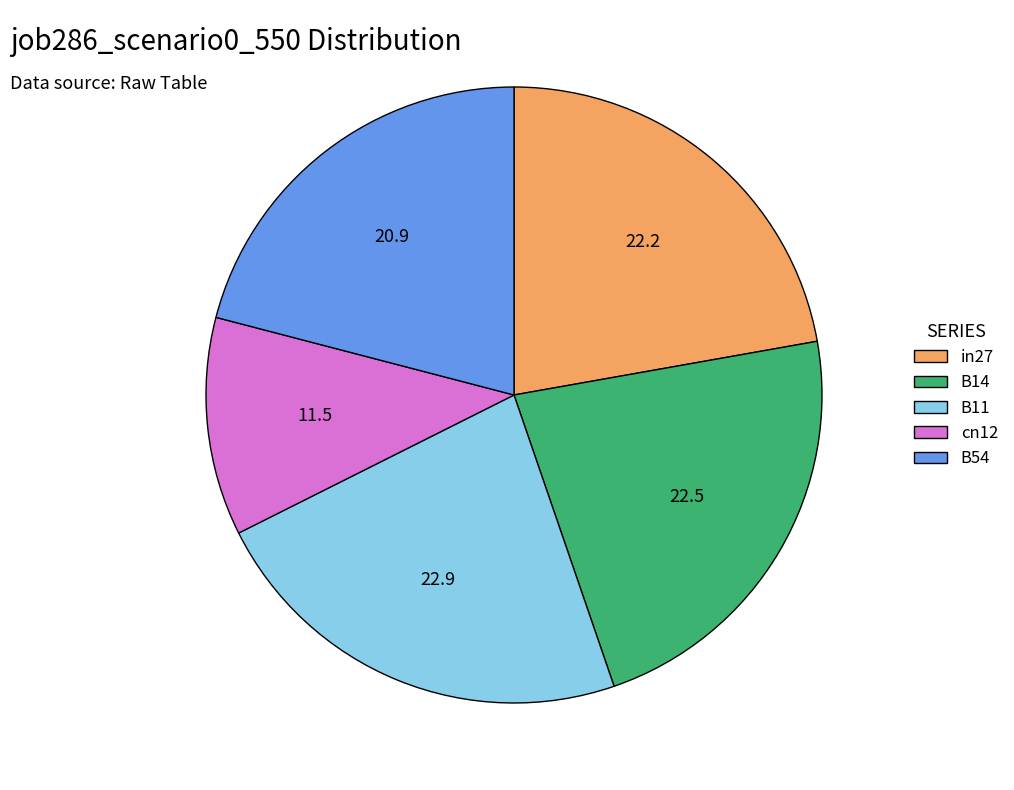

Which slice is the smallest?

cn12